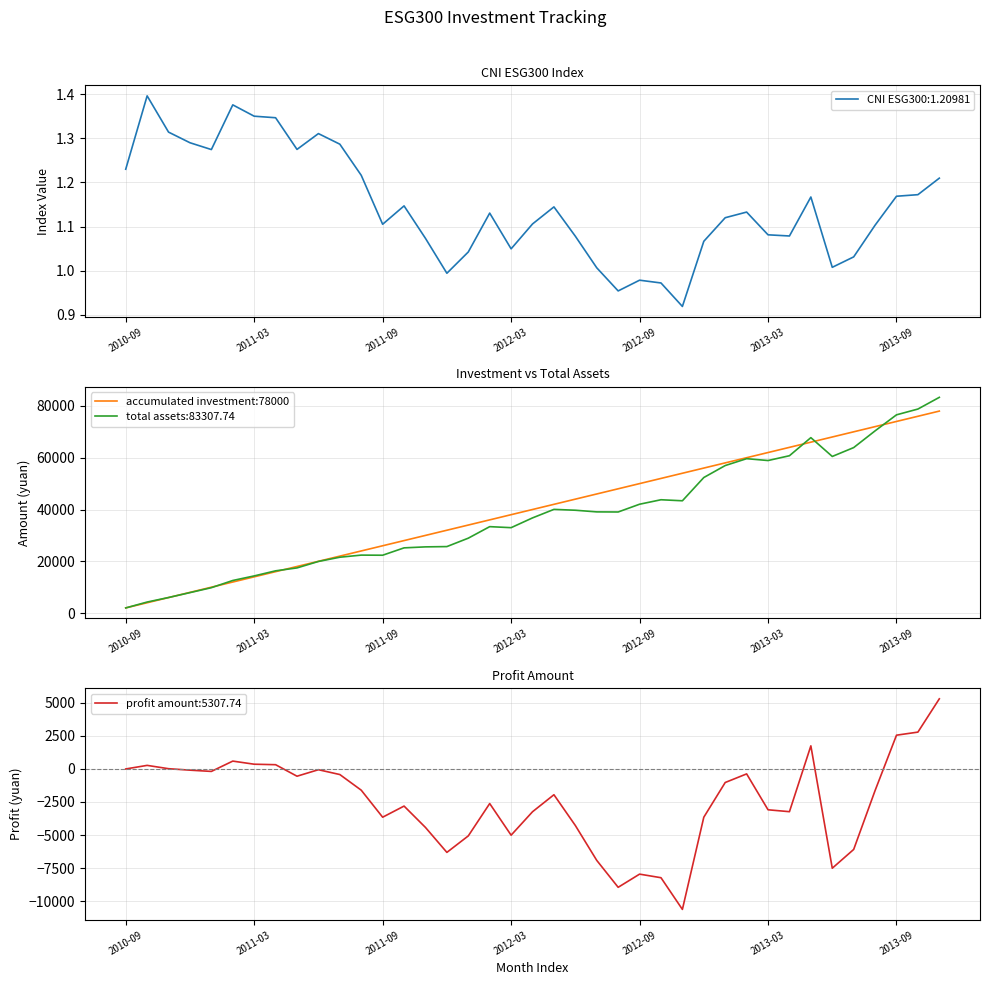

True or false: there are more than 0 points higher than both neighbors.

False